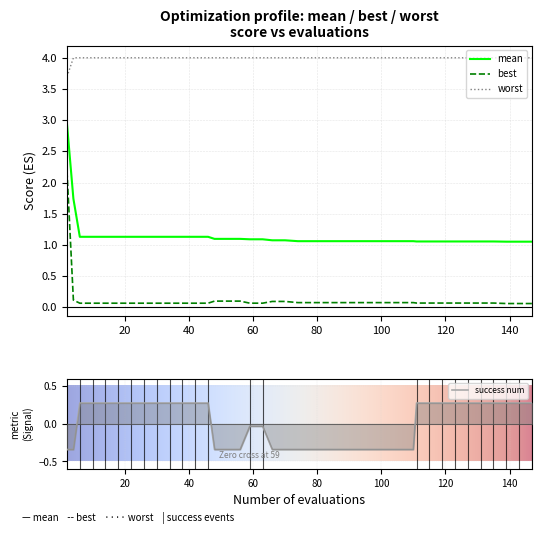

What is the value of the worst point at the 3rd from the left?

4.0